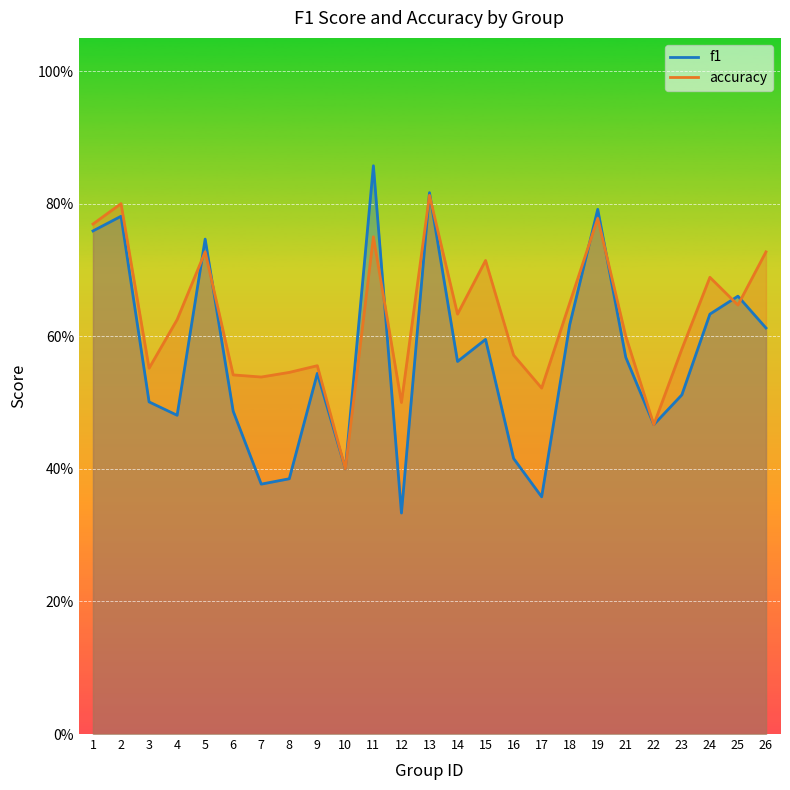

Count the f1 values in the range 0 to 1.

25